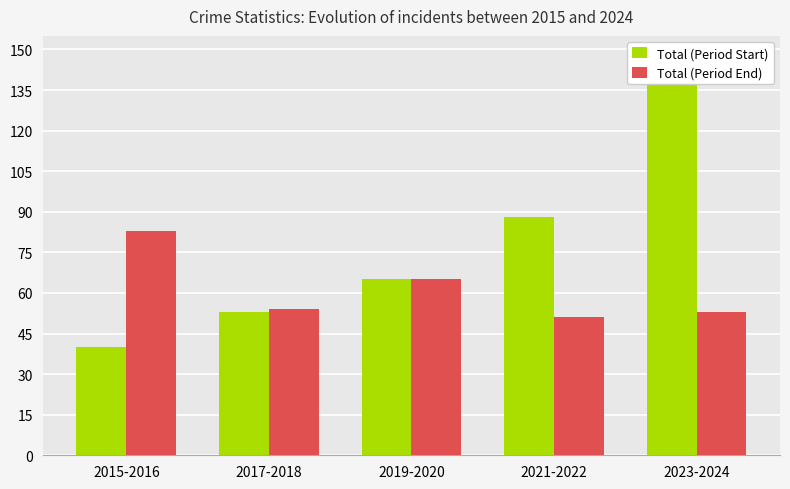

How many series are shown in this chart?

2